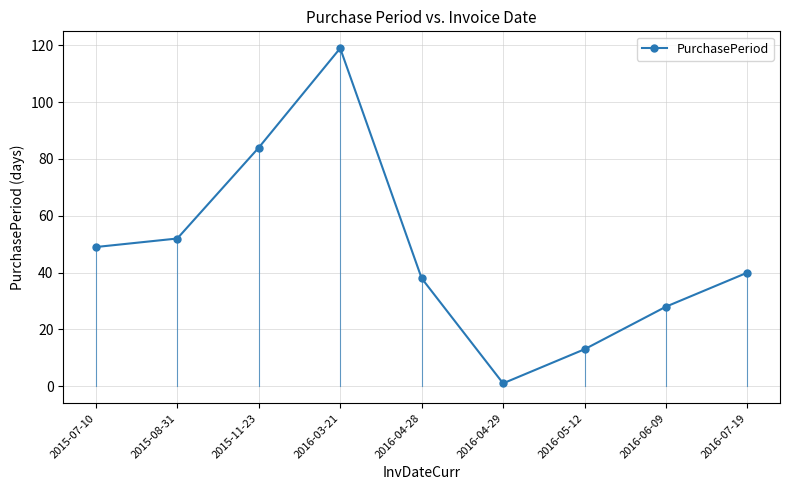

What is the change in value from 2016-03-21 to 2016-04-28?

-81